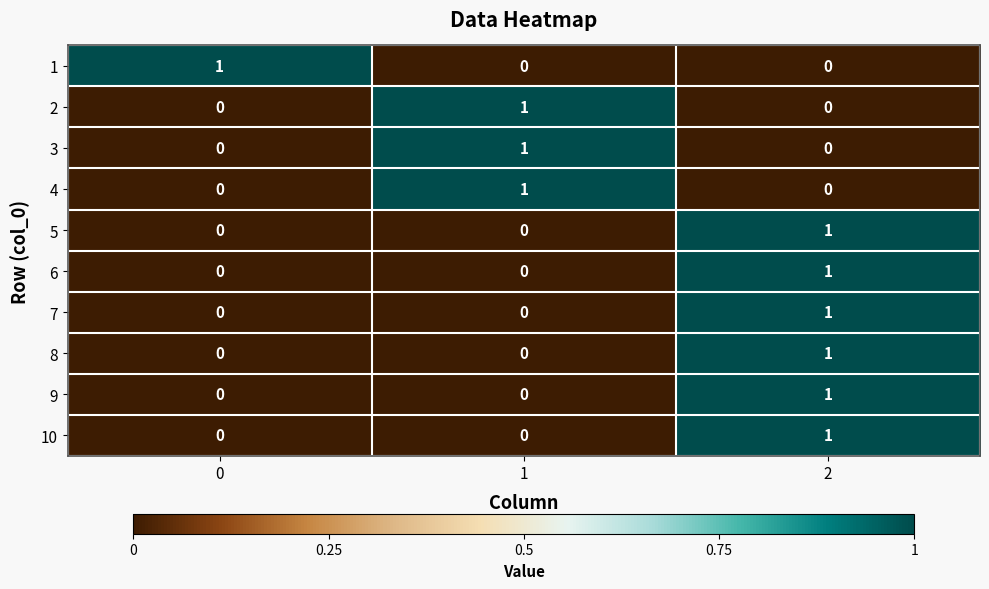

Is it true that 10 equals 0 at 0?

True